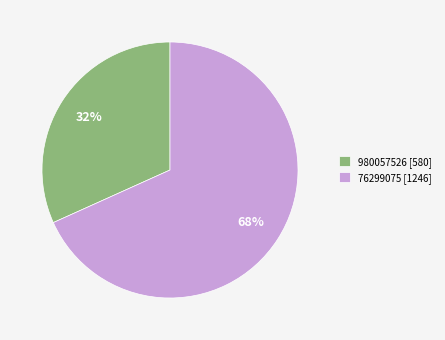

Rank the categories by value from lowest to highest.

980057526, 76299075